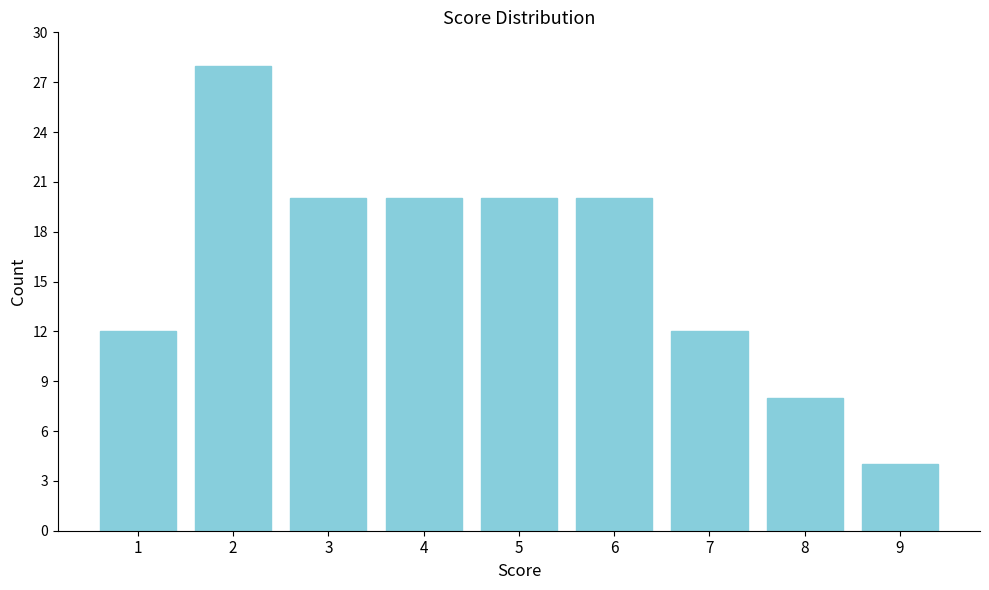

Reading left to right, list all the values displayed in this chart.

1=12	2=28	3=20	4=20	5=20	6=20	7=12	8=8	9=4